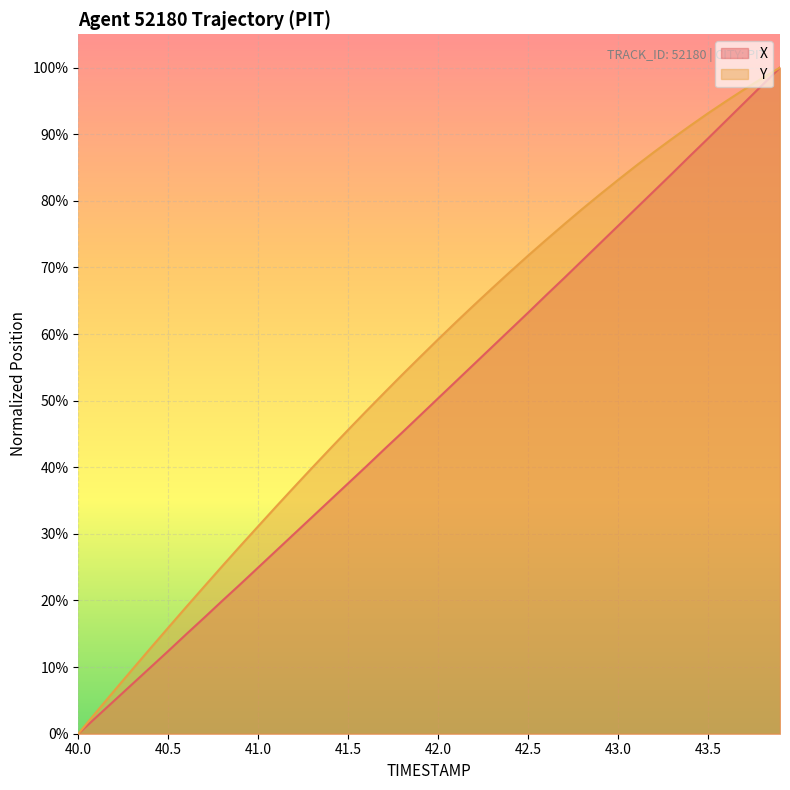

How many positive values does the Y series have?

39